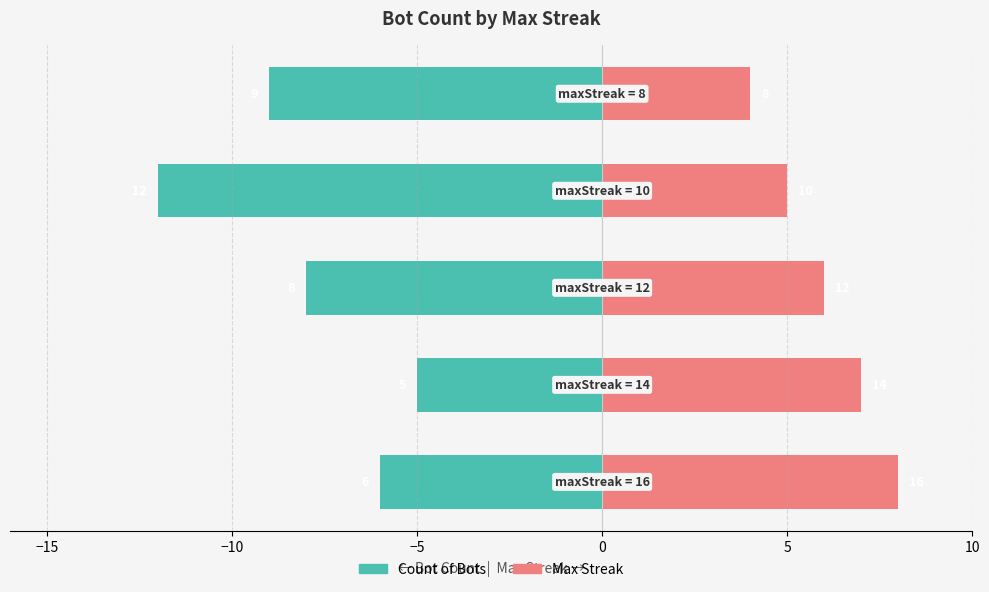

Reading right to left, extract all data points from this chart.

Count of Bots: -9	-12	-8	-5	-6
Max Streak / 2: 4	5	6	7	8